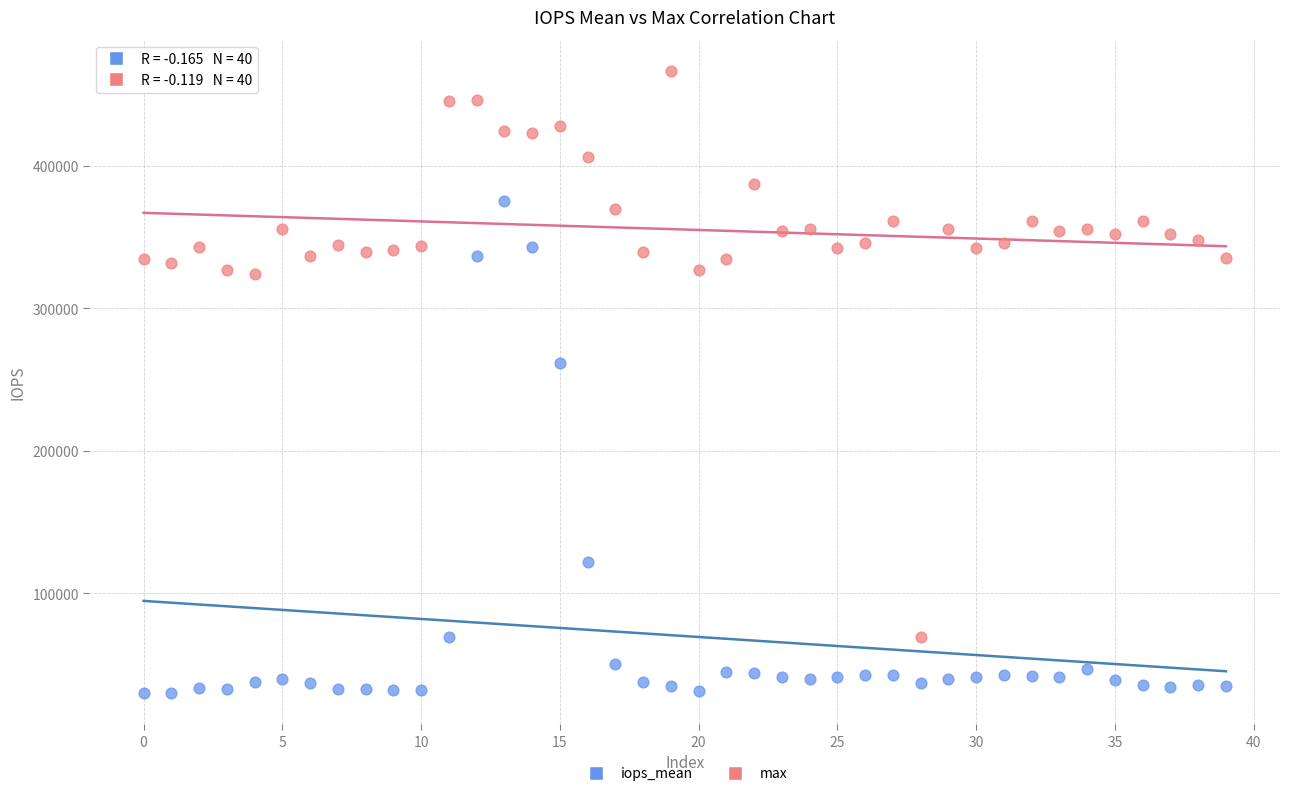

In the iops_mean series, what Y value is closest to 202428?

261518